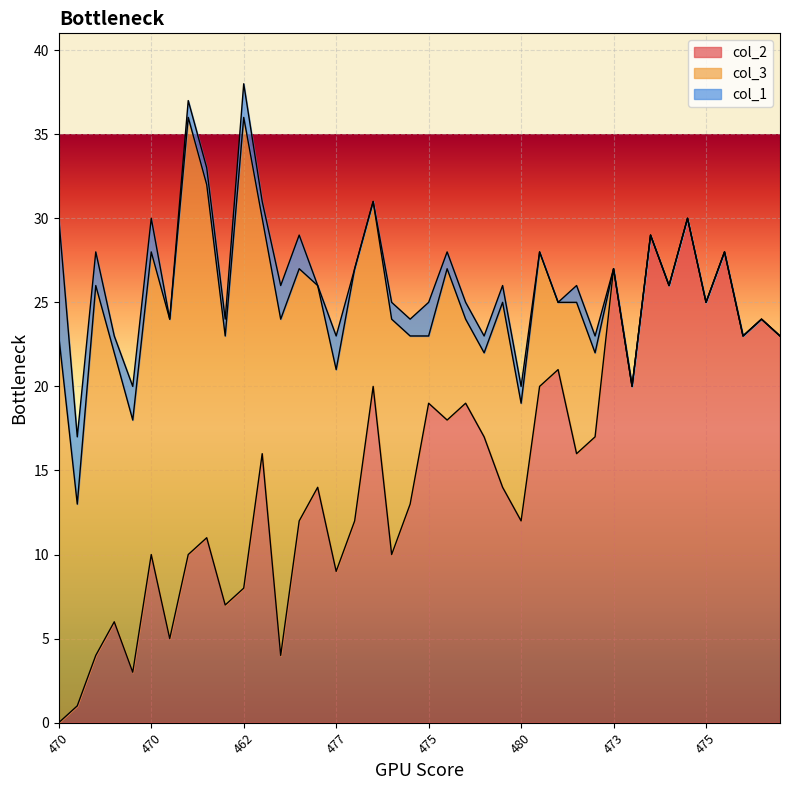

How many data points in col_3 are above 11?

18